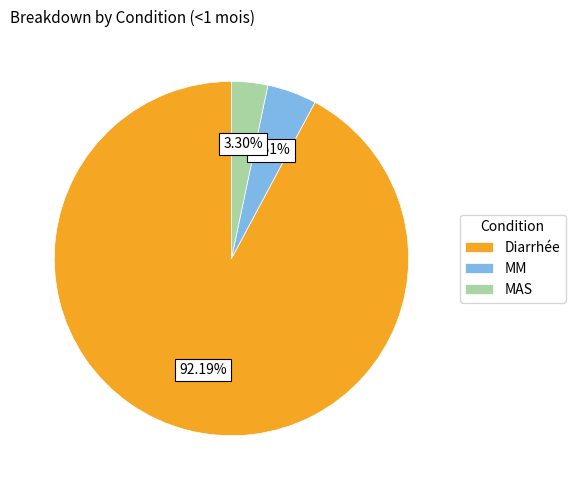

How many slices are in this pie chart?

3